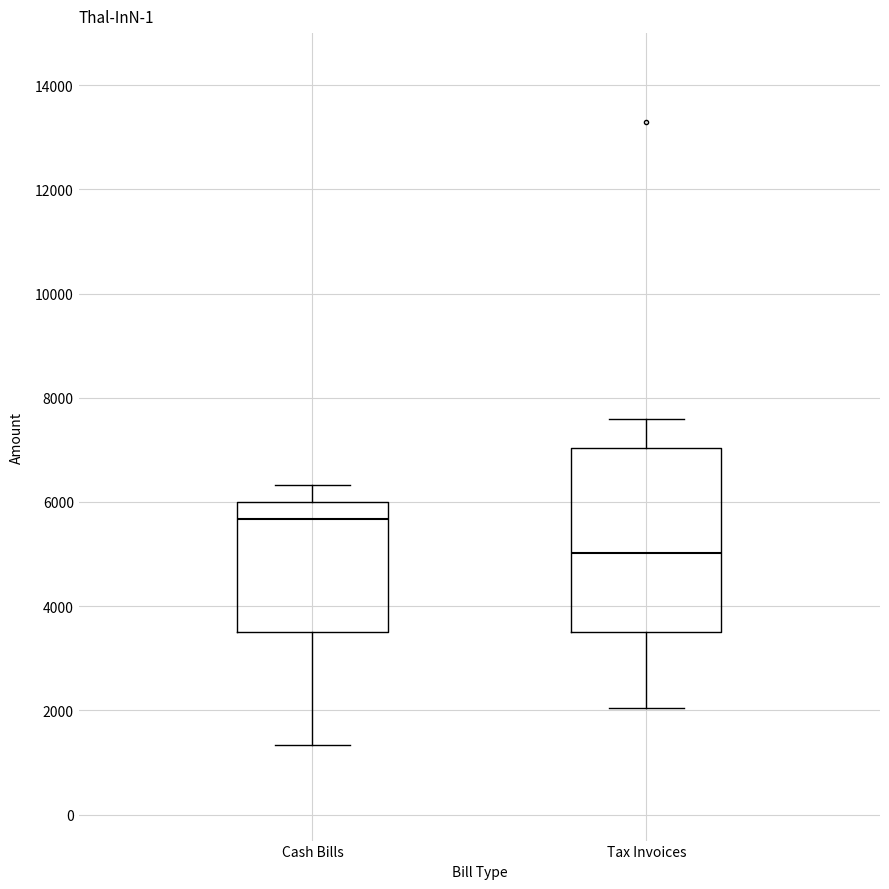

Which box's median line is the highest?

Cash Bills